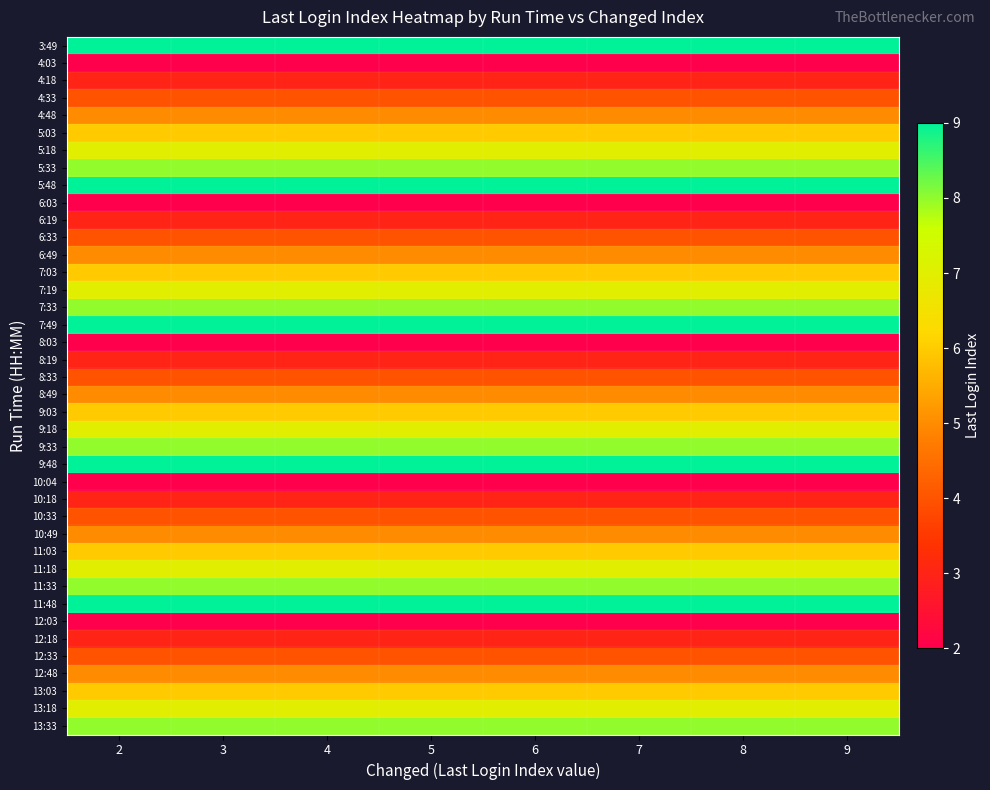

At which category does the chart reach its peak across all series?

2